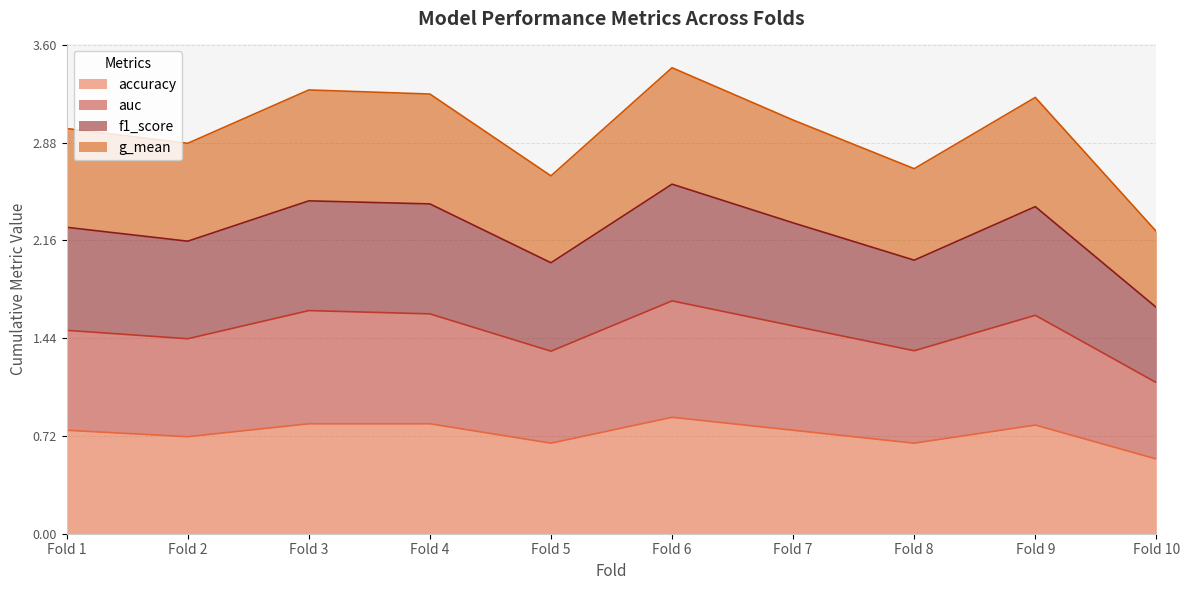

What is the total value across all series at Fold 1?

3.0